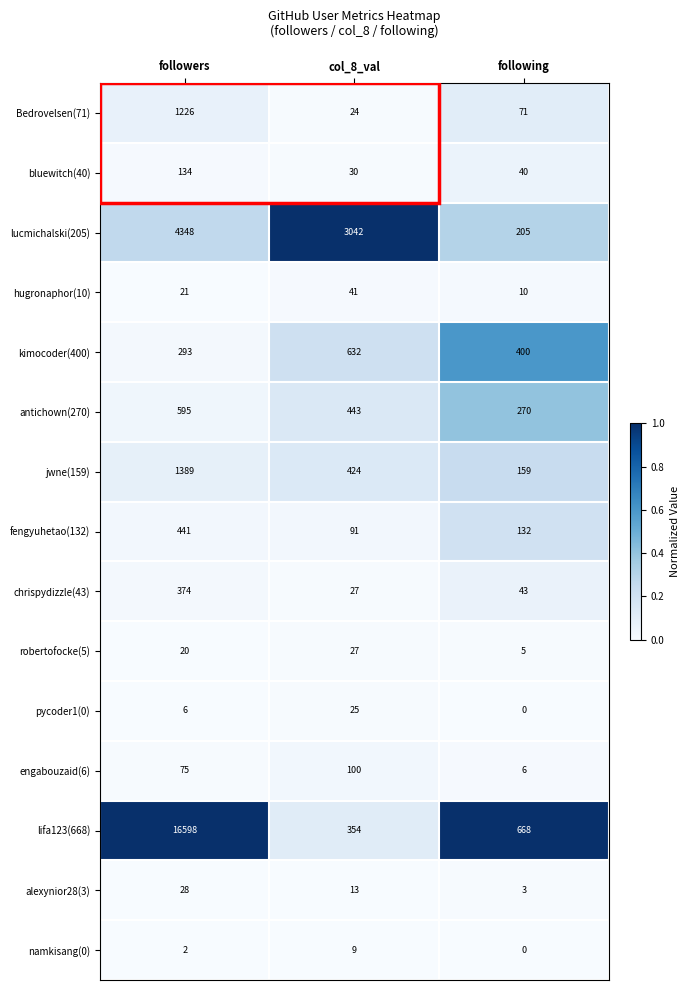

The engabouzaid(6) series shows 6 at following. True or false?

True